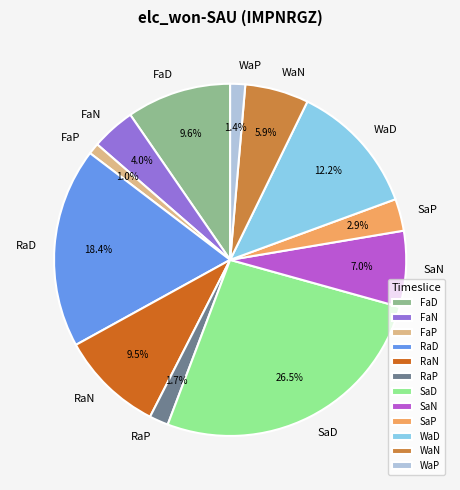

What is the largest slice in the pie chart?

SaD